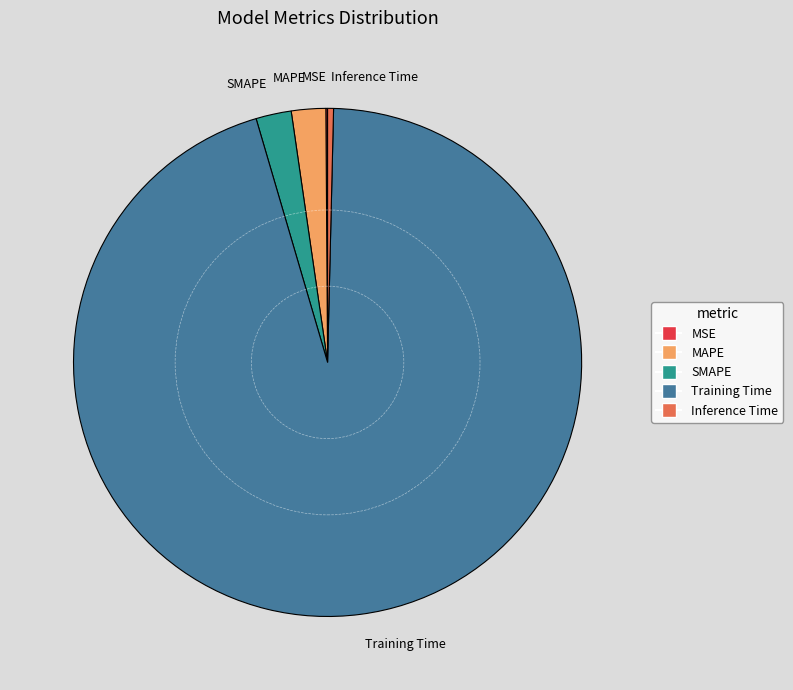

Do Inference Time and Training Time together represent more than half of the pie?

Yes